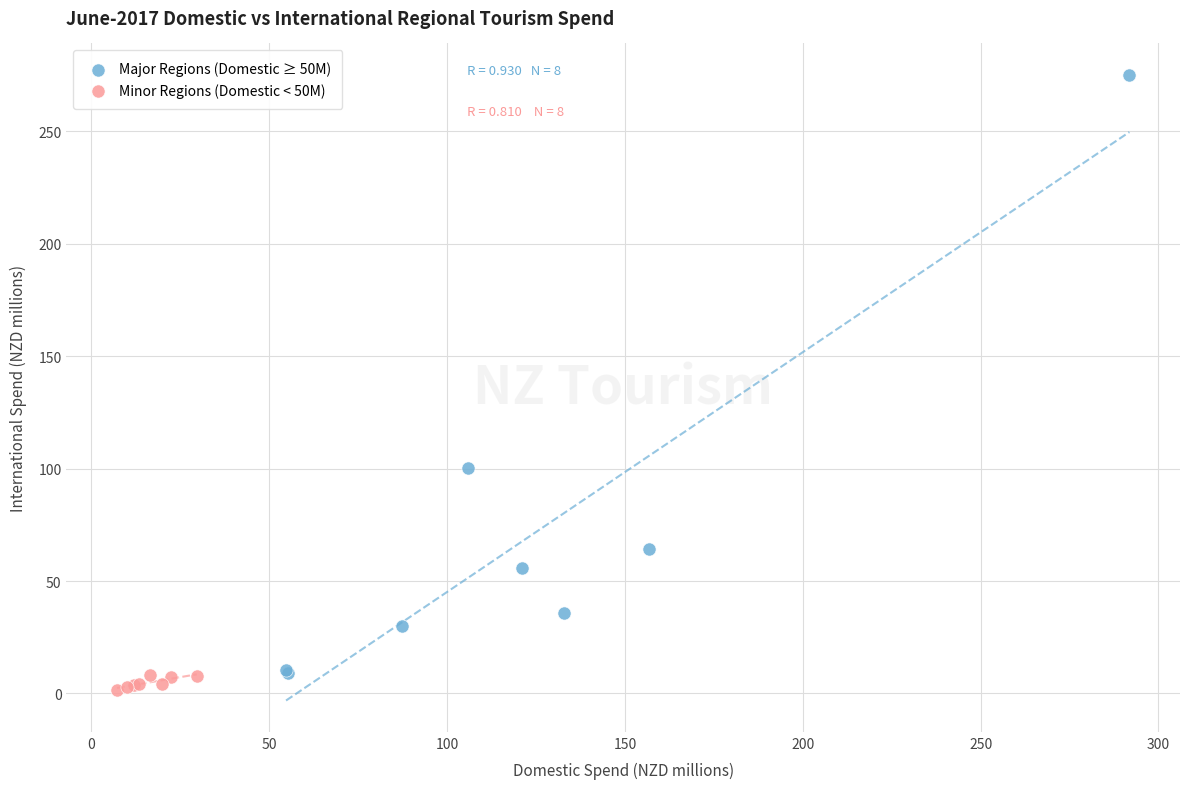

Which series has the widest spread of Y values?

Major Regions (Domestic ≥ 50M)